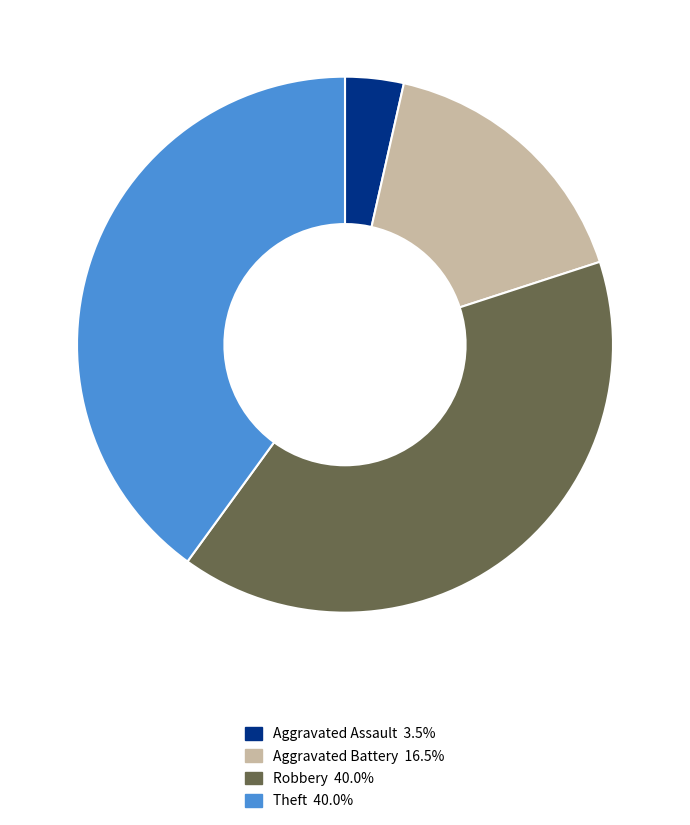

Is there a majority slice in this chart?

No